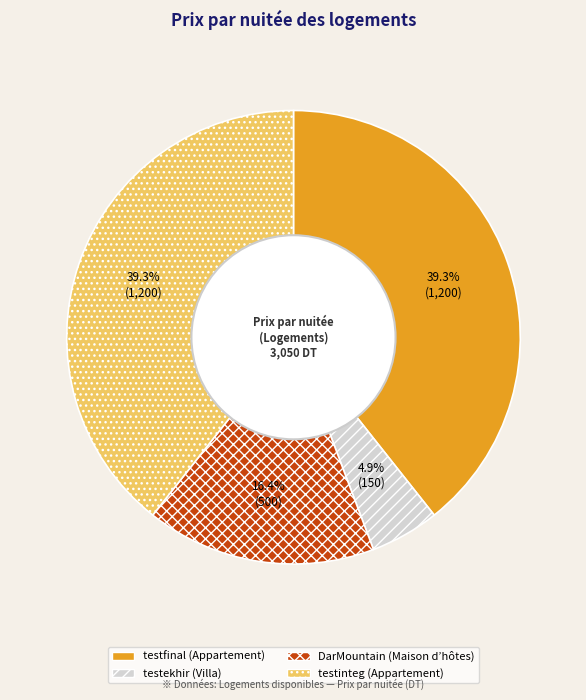

Between testfinal and DarMountain, which is larger?

testfinal